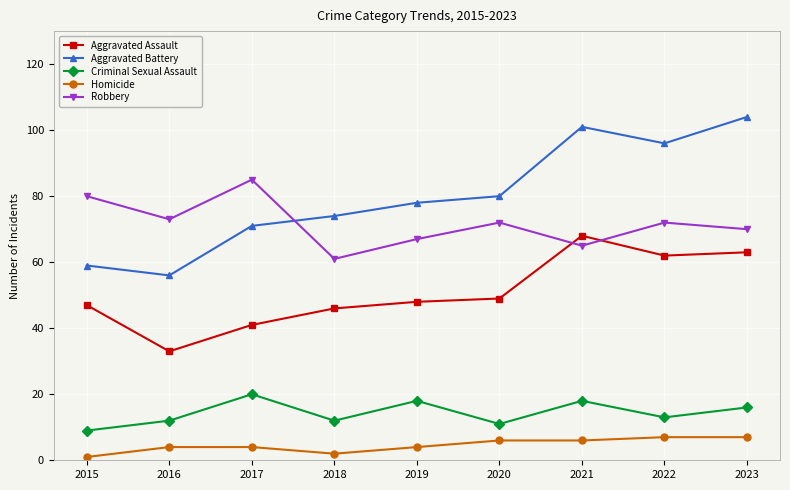

Count the number of data series in this chart.

5